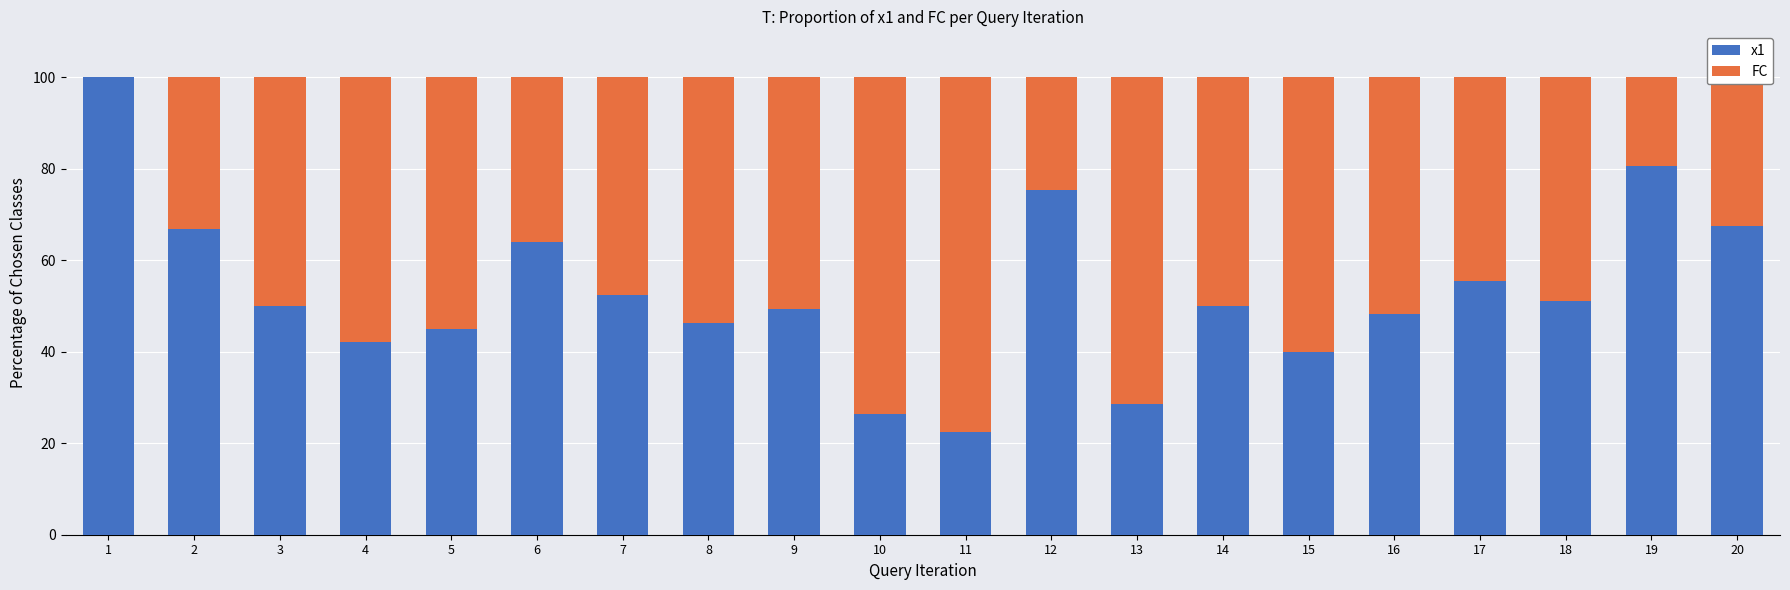

What is the sum of the x1 values at 13 and 17?

84.0